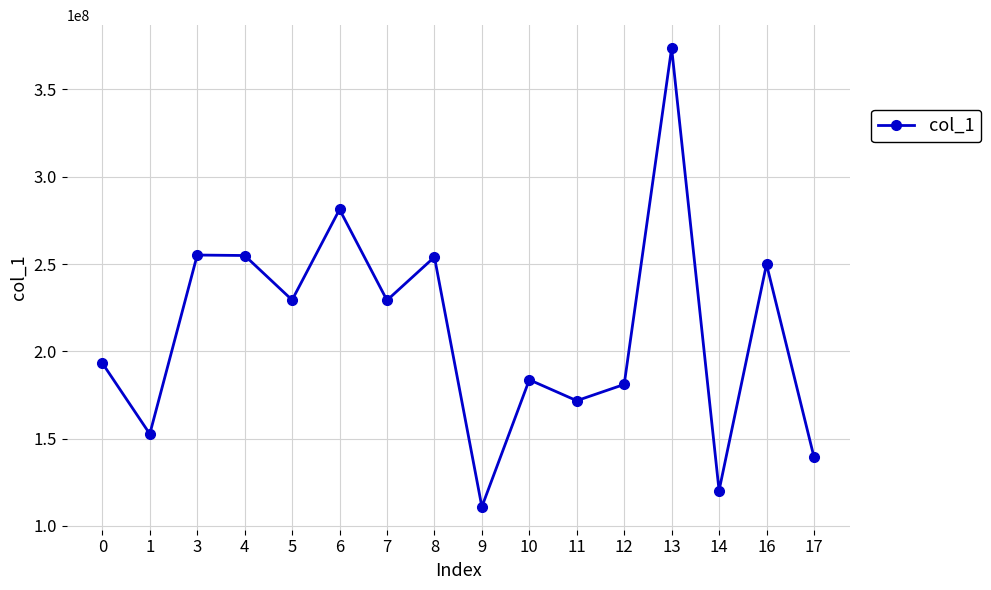

What is the value of the 6th point from the left?

281270788.6